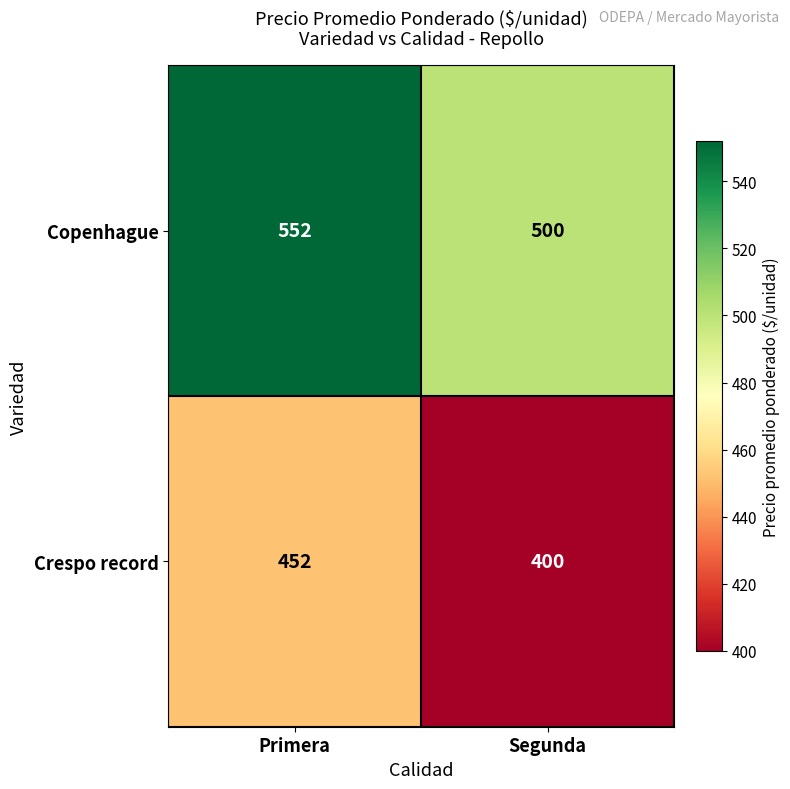

What is the difference between the highest and lowest values at Segunda?

100